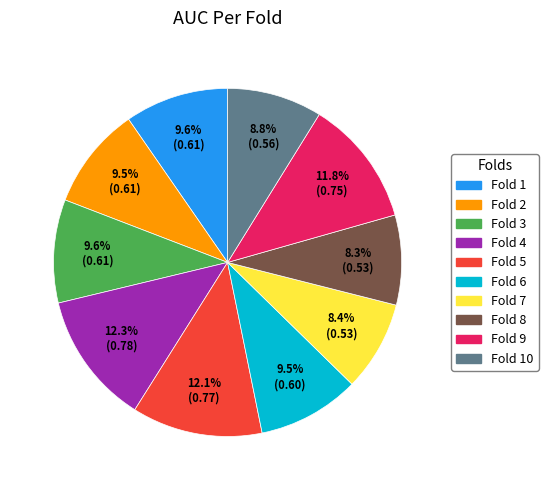

Is there a majority slice in this chart?

No